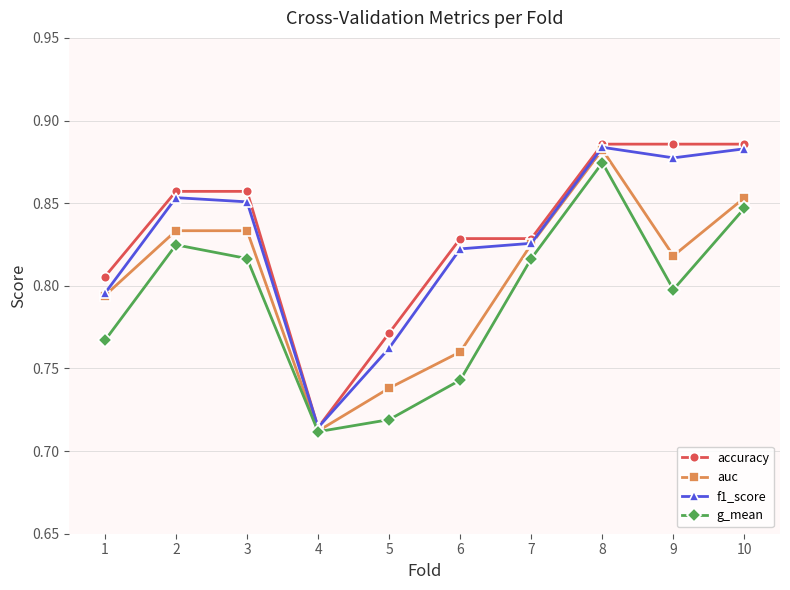

The auc series shows 0.2 at 4. True or false?

False